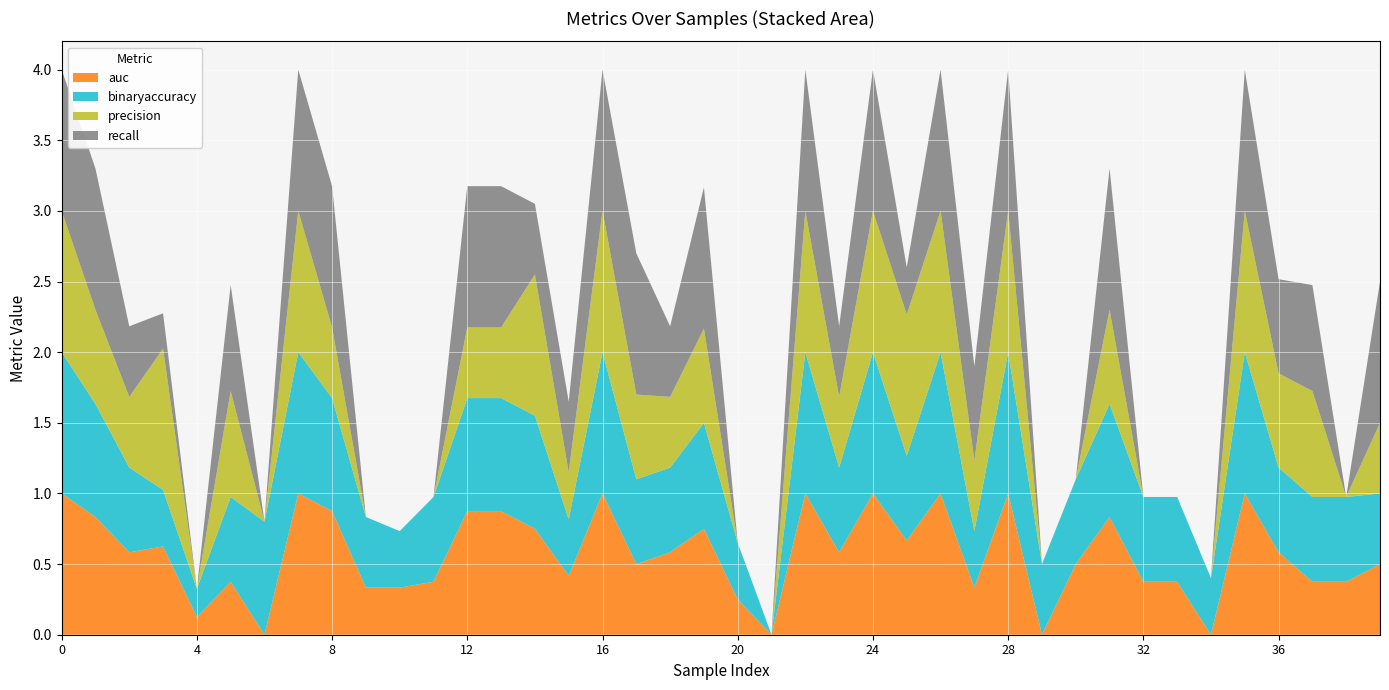

Reading left to right, extract all data points from this chart.

auc: 1.0	0.8	0.6	0.6	0.1	0.4	0.0	1.0	0.9	0.3	0.3	0.4	0.9	0.9	0.8	0.4	1.0	0.5	0.6	0.8	0.2	0.0	1.0	0.6	1.0	0.7	1.0	0.3	1.0	0.0	0.5	0.8	0.4	0.4	0.0	1.0	0.6	0.4	0.4	0.5
binaryaccuracy: 1.0	0.8	0.6	0.4	0.2	0.6	0.8	1.0	0.8	0.5	0.4	0.6	0.8	0.8	0.8	0.4	1.0	0.6	0.6	0.8	0.4	0.0	1.0	0.6	1.0	0.6	1.0	0.4	1.0	0.5	0.6	0.8	0.6	0.6	0.4	1.0	0.6	0.6	0.6	0.5
precision: 1.0	0.7	0.5	1.0	0.0	0.8	0.0	1.0	0.5	0.0	0.0	0.0	0.5	0.5	1.0	0.3	1.0	0.6	0.5	0.7	0.0	0.0	1.0	0.5	1.0	1.0	1.0	0.5	1.0	0.0	0.0	0.7	0.0	0.0	0.0	1.0	0.7	0.8	0.0	0.5
recall: 1.0	1.0	0.5	0.2	0.0	0.8	0.0	1.0	1.0	0.0	0.0	0.0	1.0	1.0	0.5	0.5	1.0	1.0	0.5	1.0	0.0	0.0	1.0	0.5	1.0	0.3	1.0	0.7	1.0	0.0	0.0	1.0	0.0	0.0	0.0	1.0	0.7	0.8	0.0	1.0